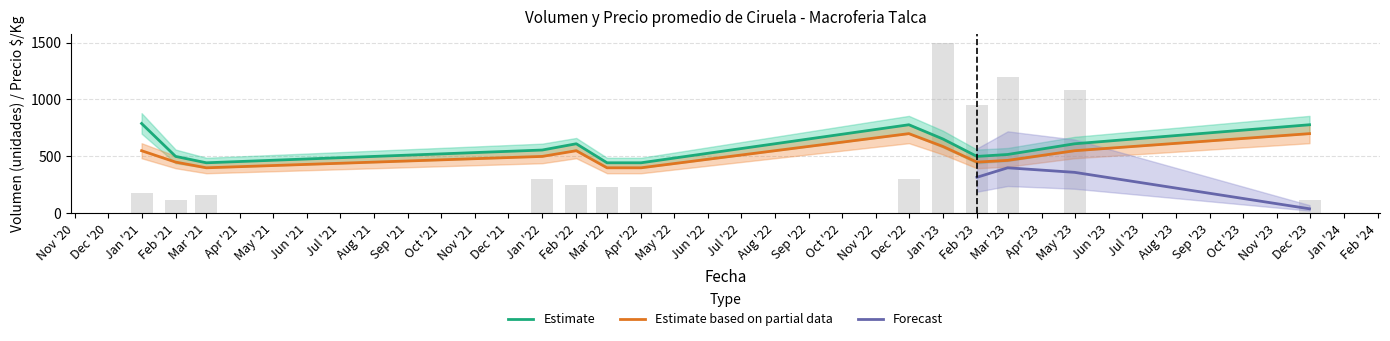

How many groups of bars are there?

13